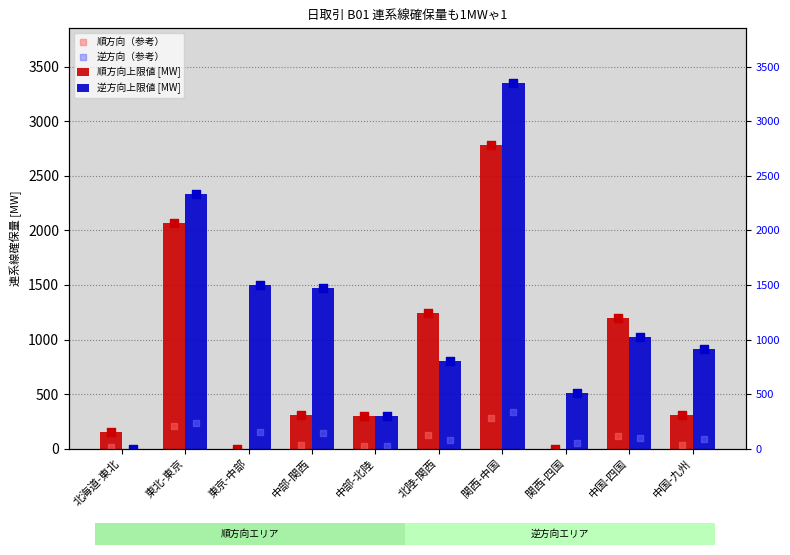

Is the value of 逆方向上限値 [MW] at 中国-四国 greater than the value of 順方向（参考） at 東京-中部?

Yes